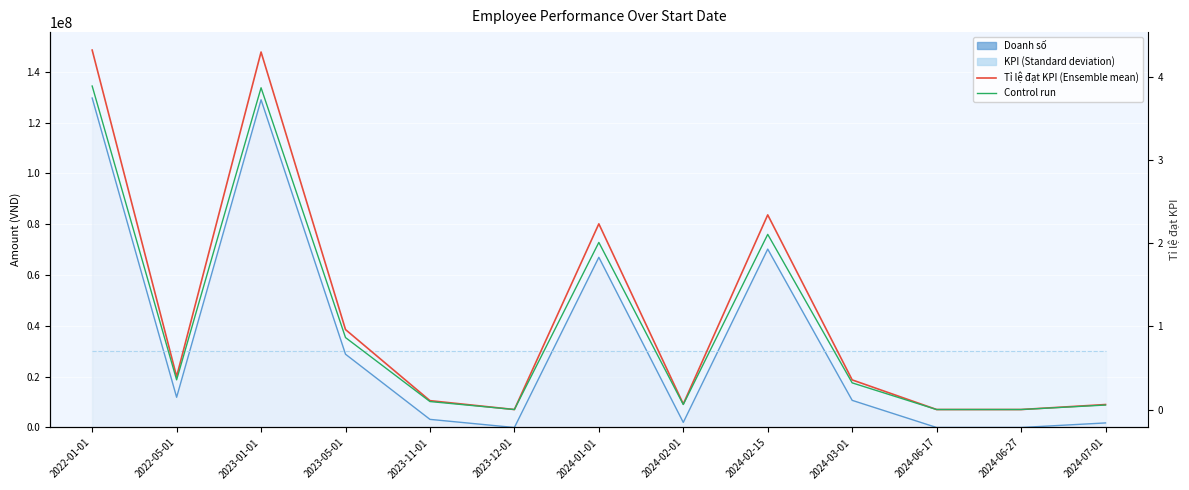

List the labels in order of Tỉ lệ đạt KPI (Ensemble mean) value, largest first.

2022-01-01, 2023-01-01, 2024-02-15, 2024-01-01, 2023-05-01, 2022-05-01, 2024-03-01, 2023-11-01, 2024-02-01, 2024-07-01, 2023-12-01, 2024-06-17, 2024-06-27